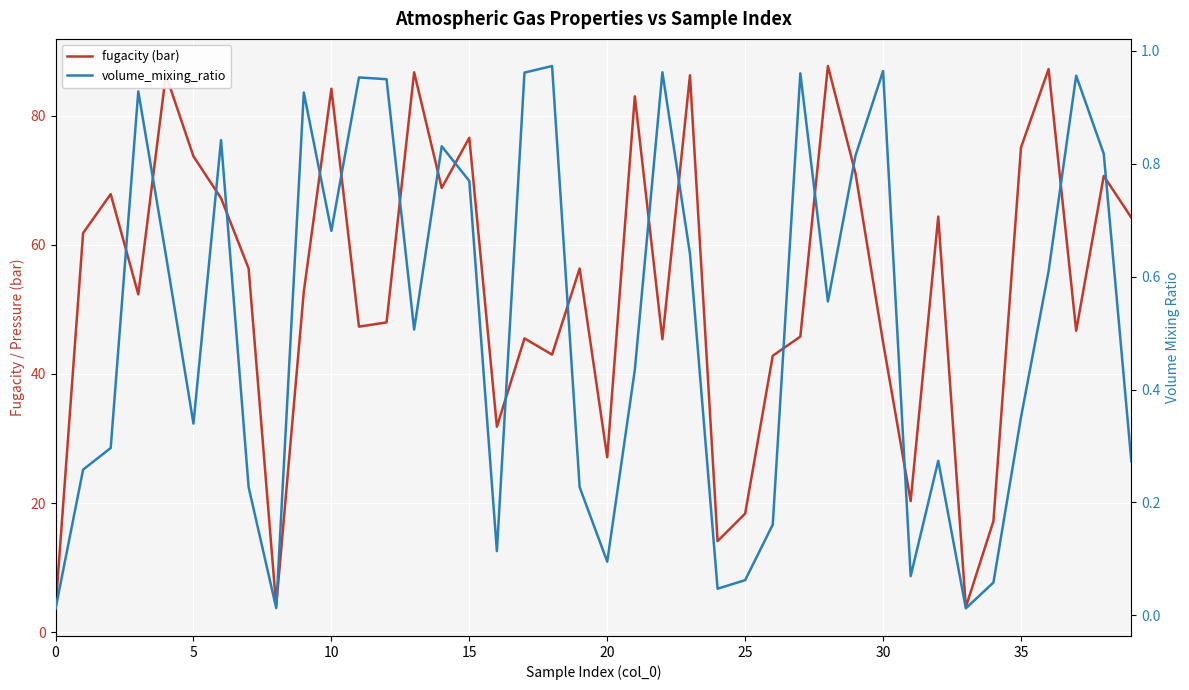

What is the label of the 28th point from the right?

12